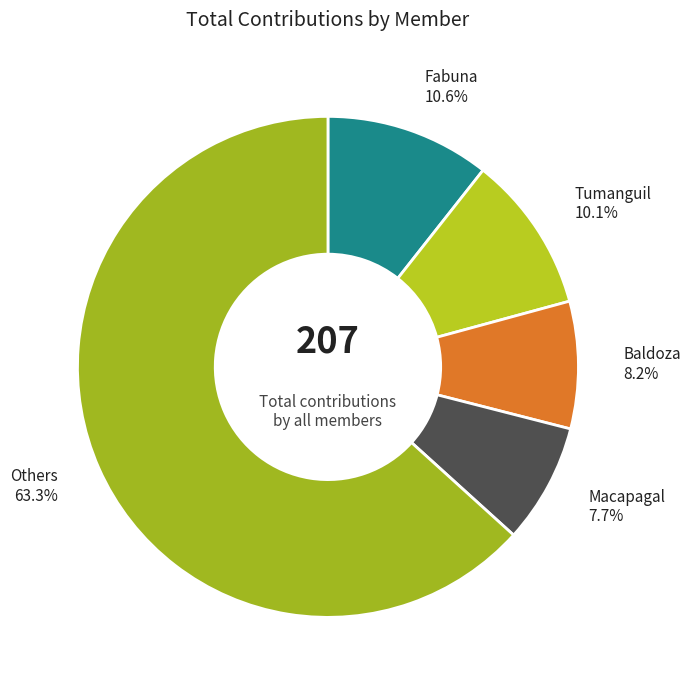

Is Baldoza the majority of the pie?

No